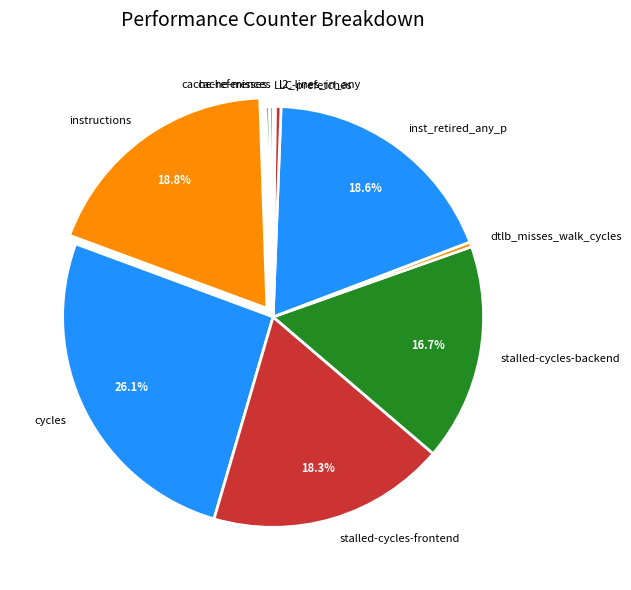

Does stalled-cycles-backend represent more than half of the total?

No